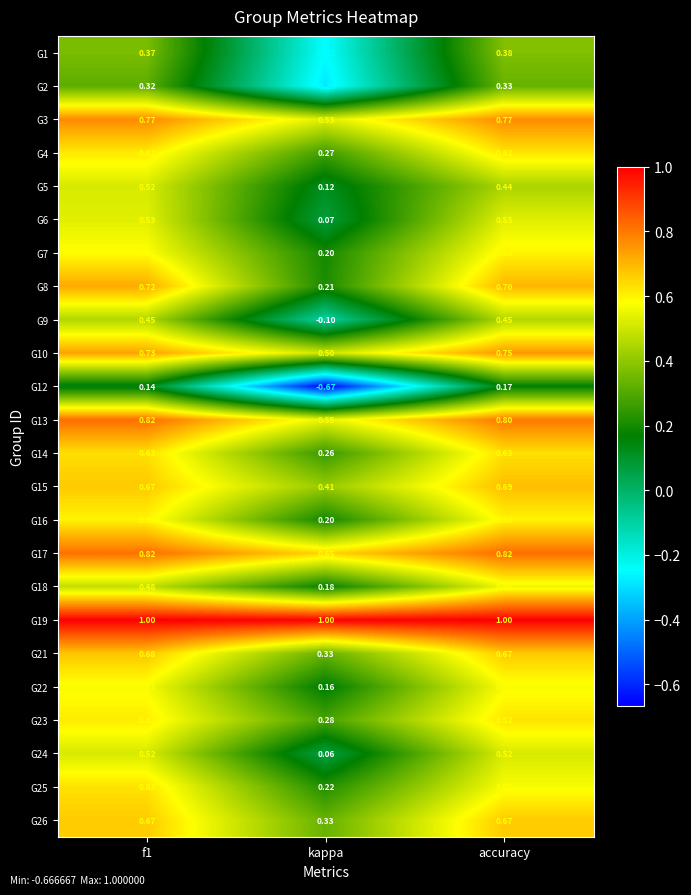

At which label is G16 closest to 0?

kappa